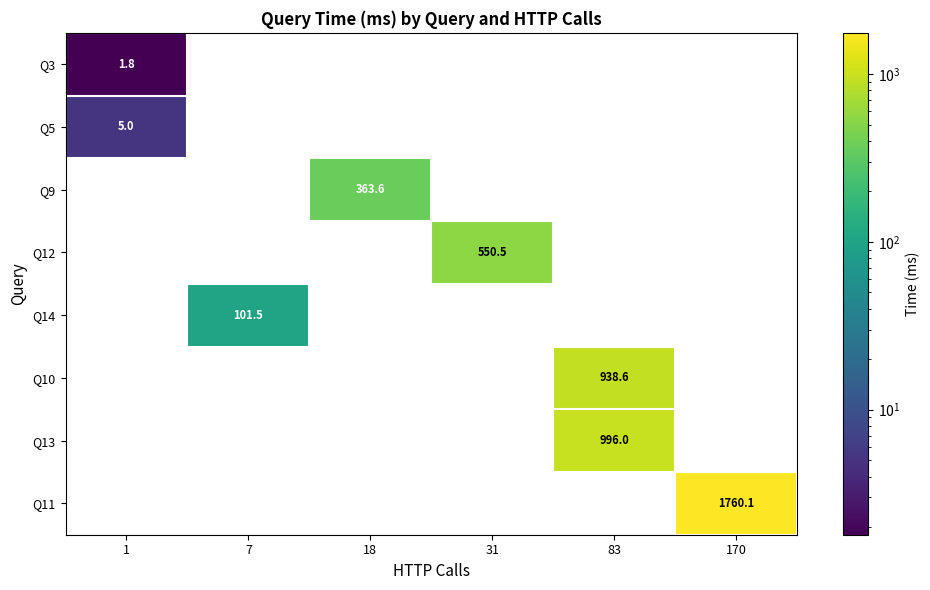

True or false: Q13 has a value of 1675.6 at 83.

False